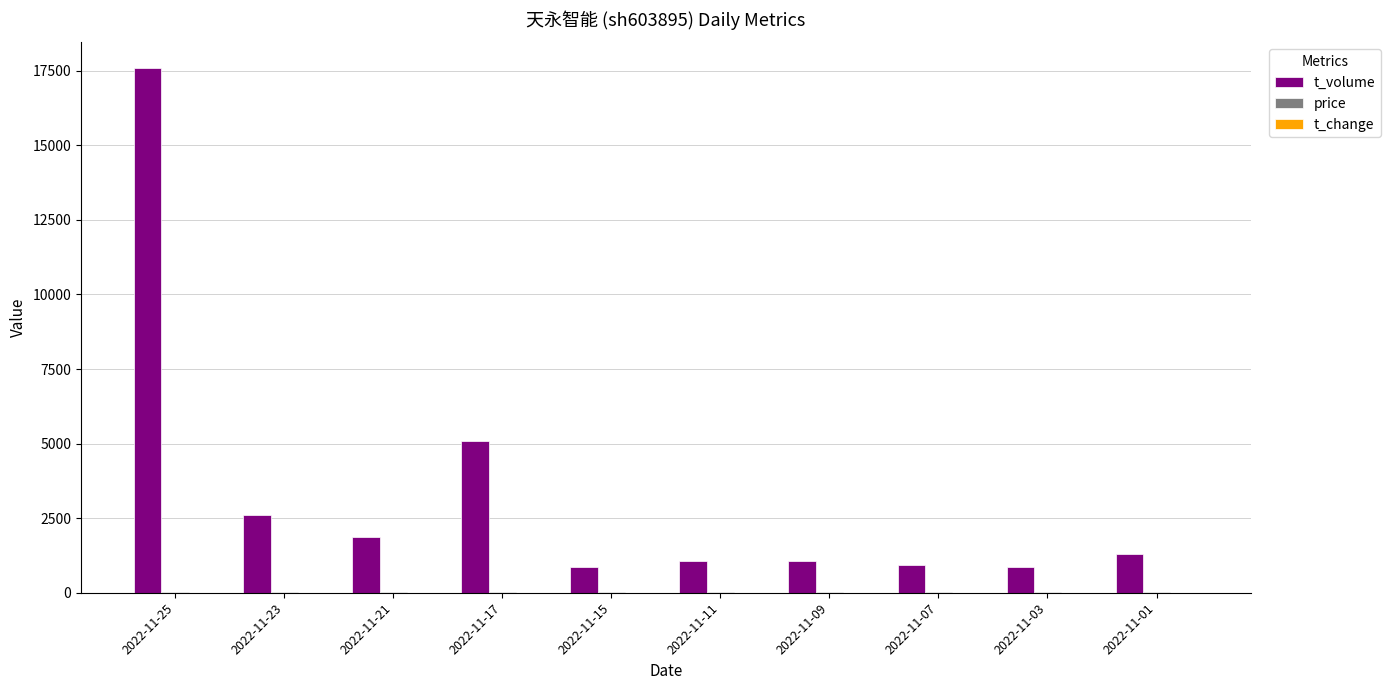

What is the maximum value shown in the chart?

17579.0